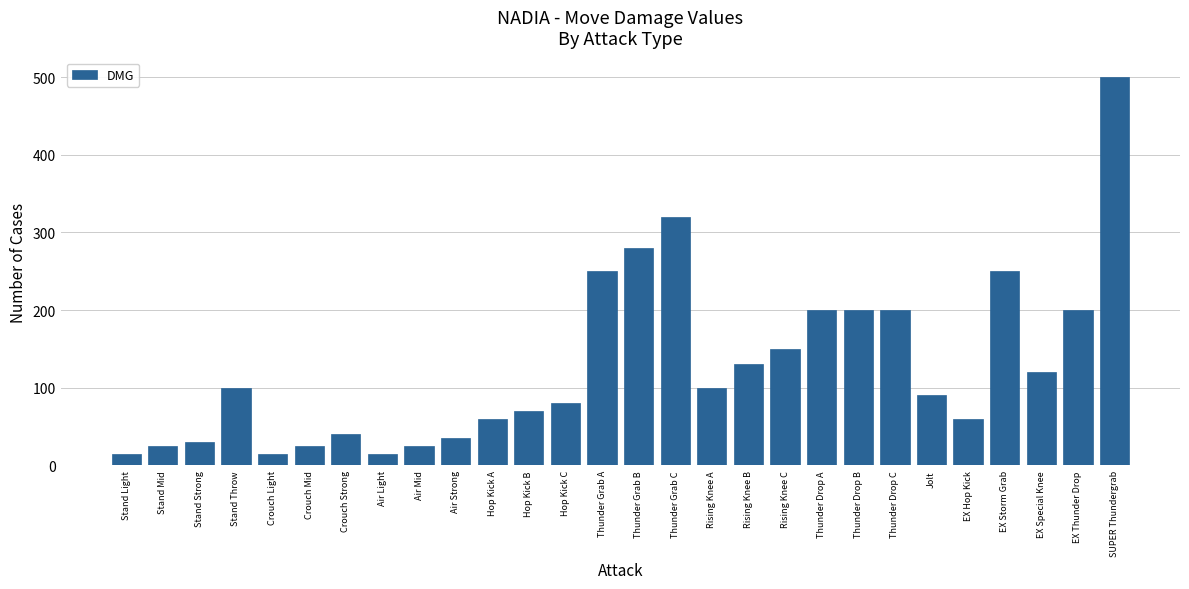

What position from the left is Thunder Grab A?

14